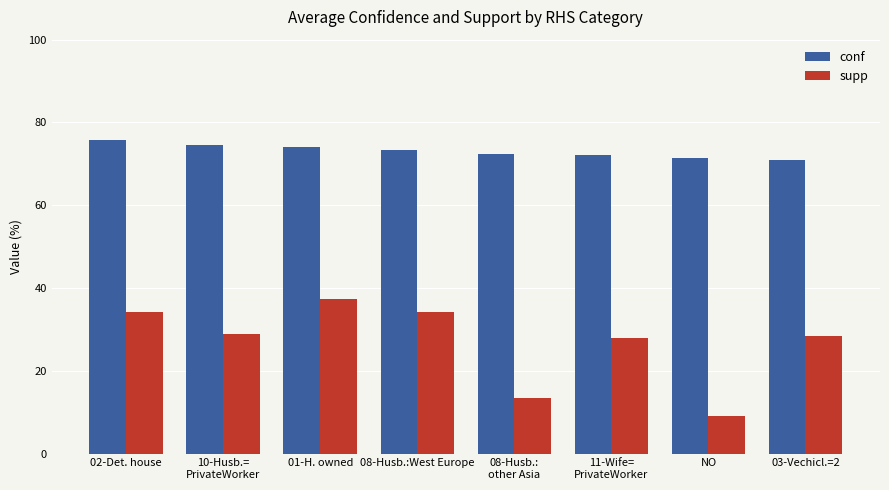

Which series has the widest spread of values?

supp